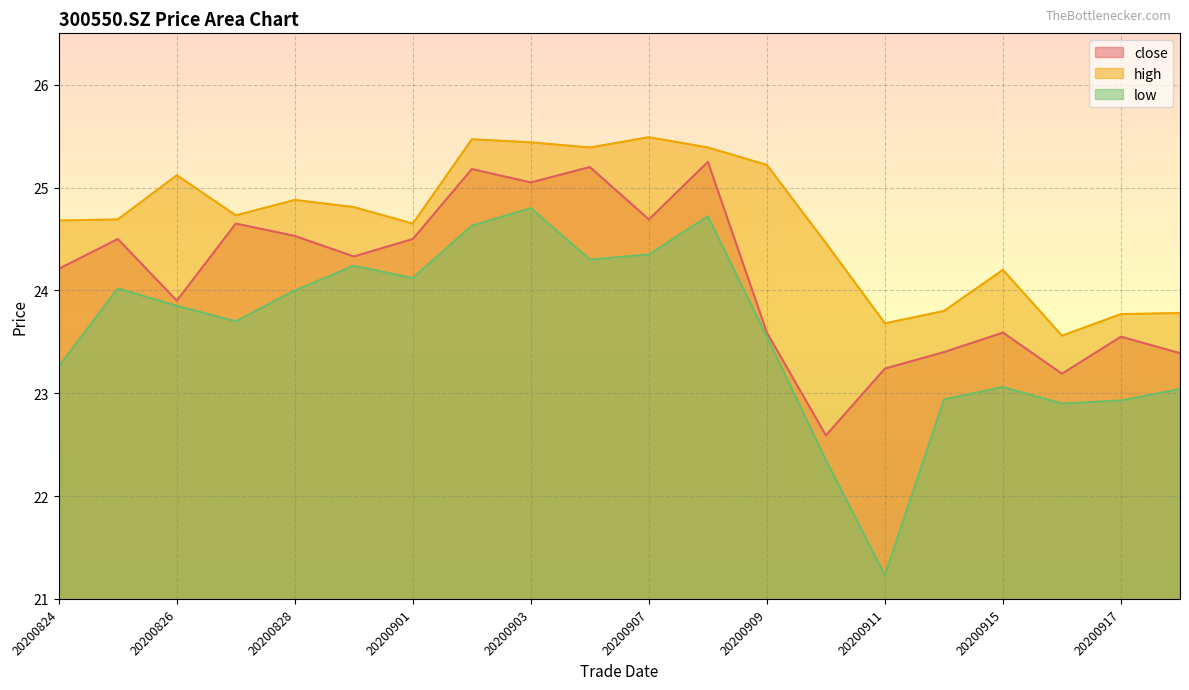

Is the value of high at 20200917 greater than the value of low at 20200828?

No